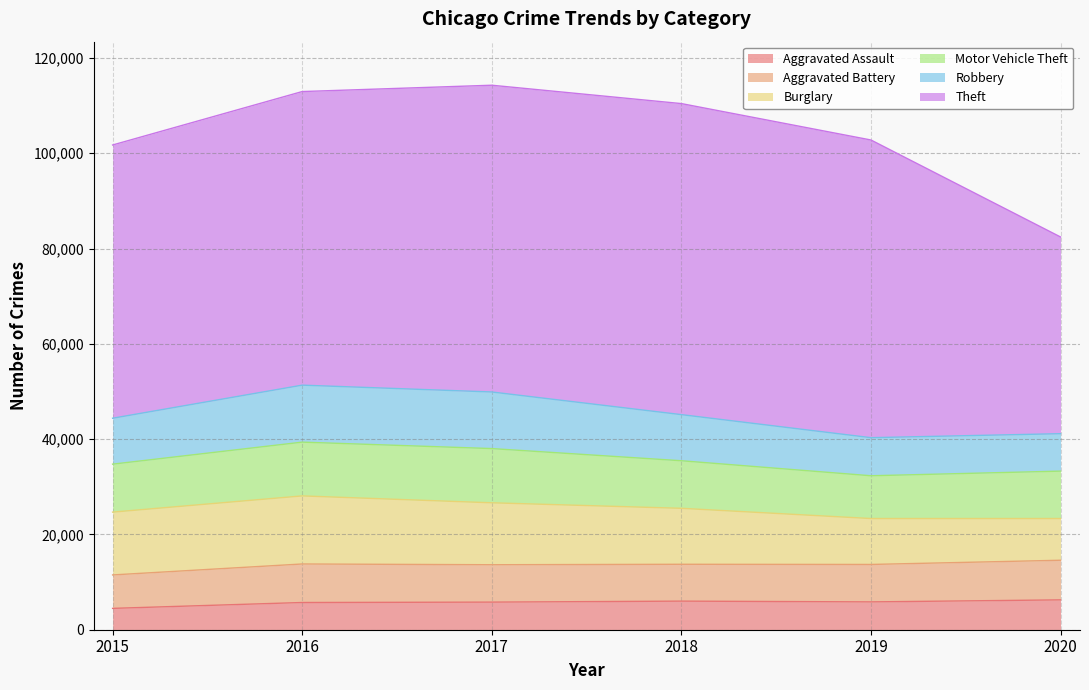

True or false: Burglary and Aggravated Assault intersect in this chart.

False